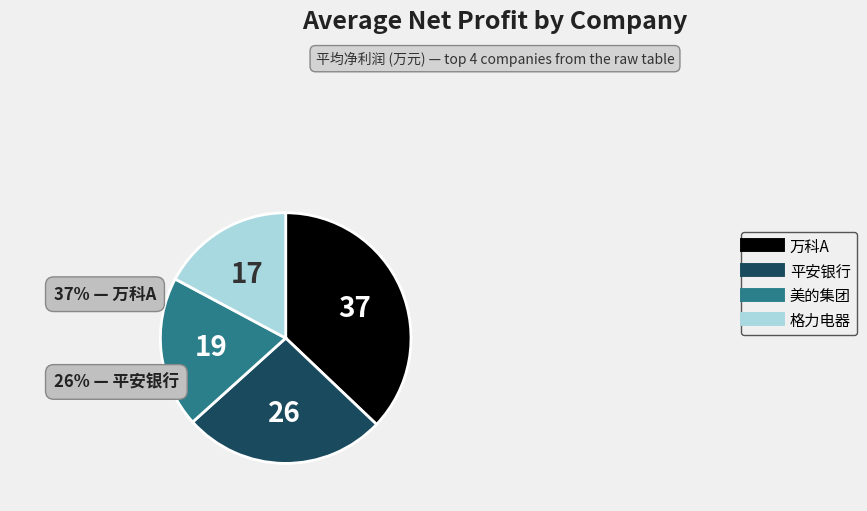

Does any single category account for the majority?

No